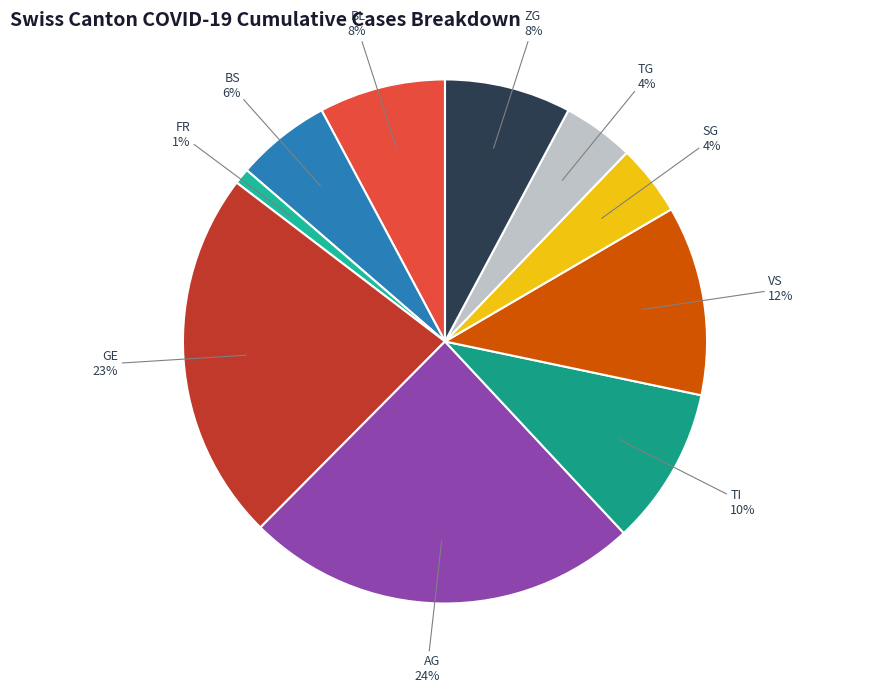

To the nearest percent, what portion does VS represent?

12%